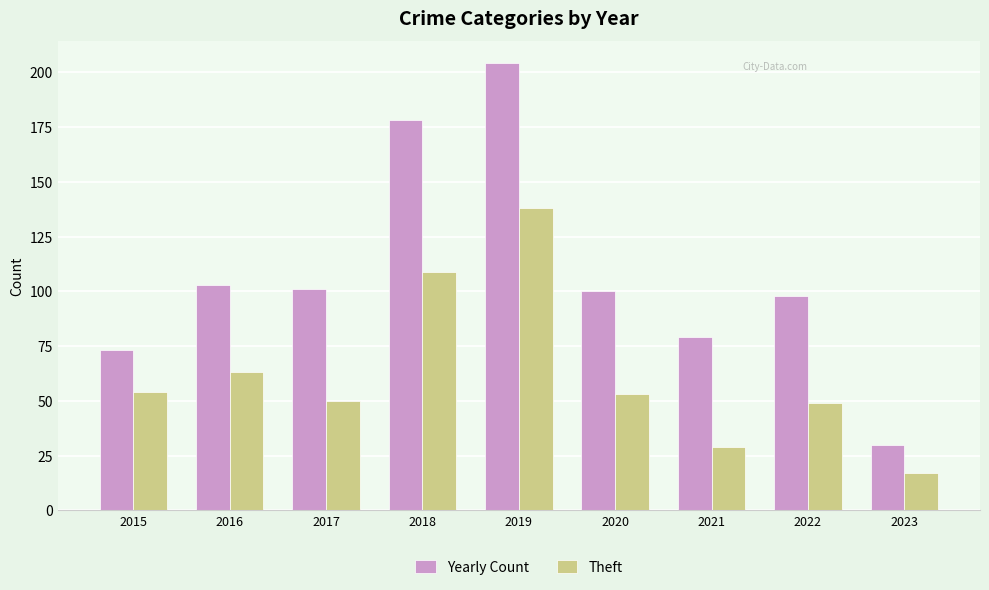

At which label does Yearly Count reach its peak?

2019